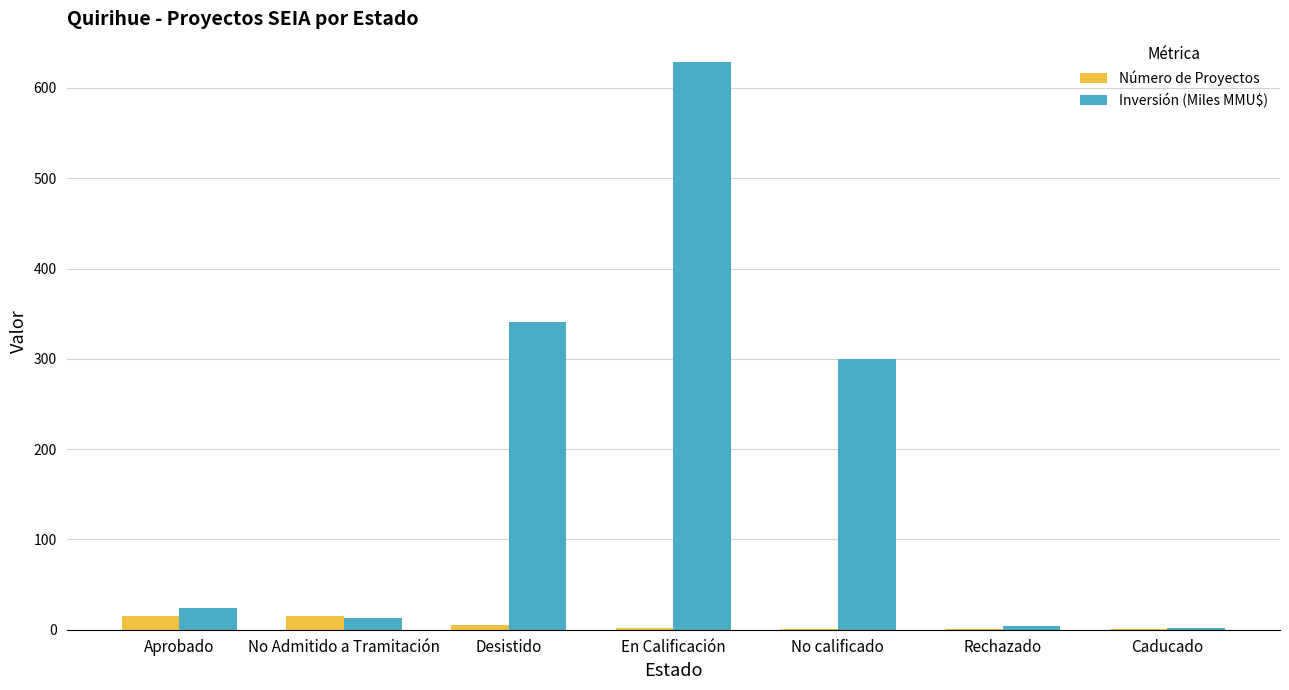

What is the total value across all series at Aprobado?

38.8